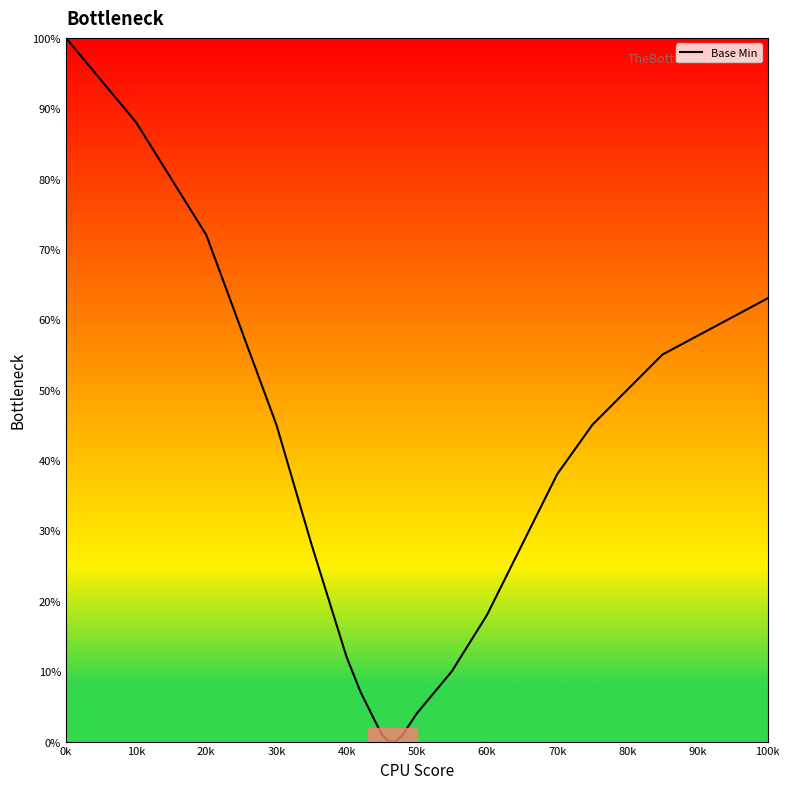

What is the maximum value shown in the chart?

100